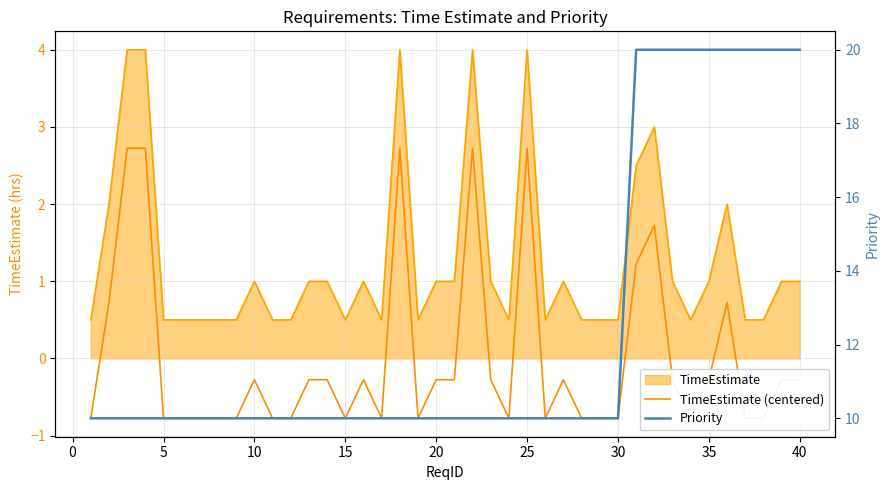

True or false: Priority and TimeEstimate (centered) intersect in this chart.

False